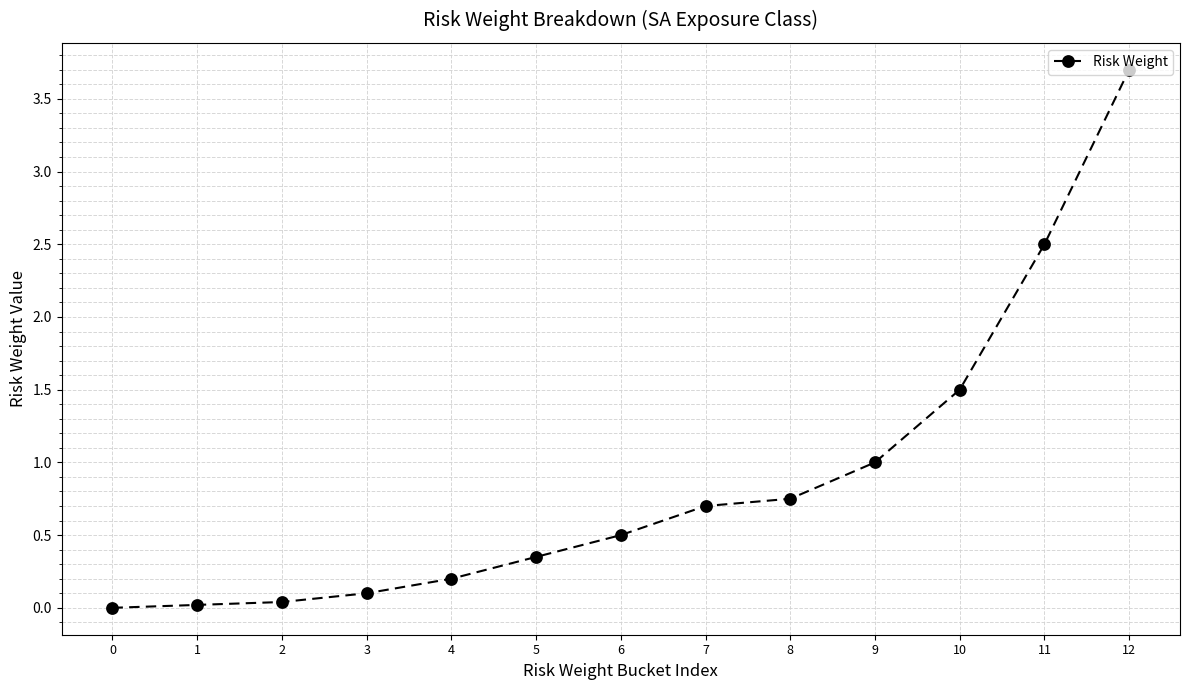

What is the change in value from 0 to 12?

+3.7